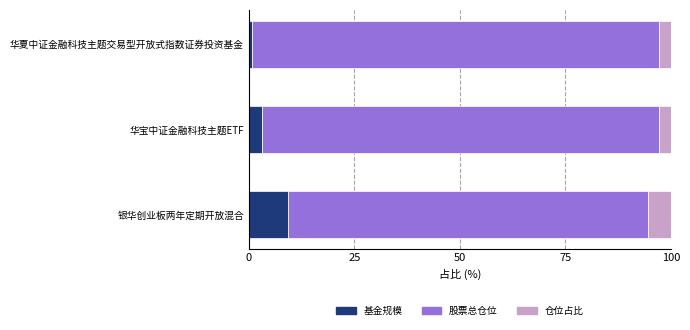

What is the sum of all 基金规模 values?

13.0